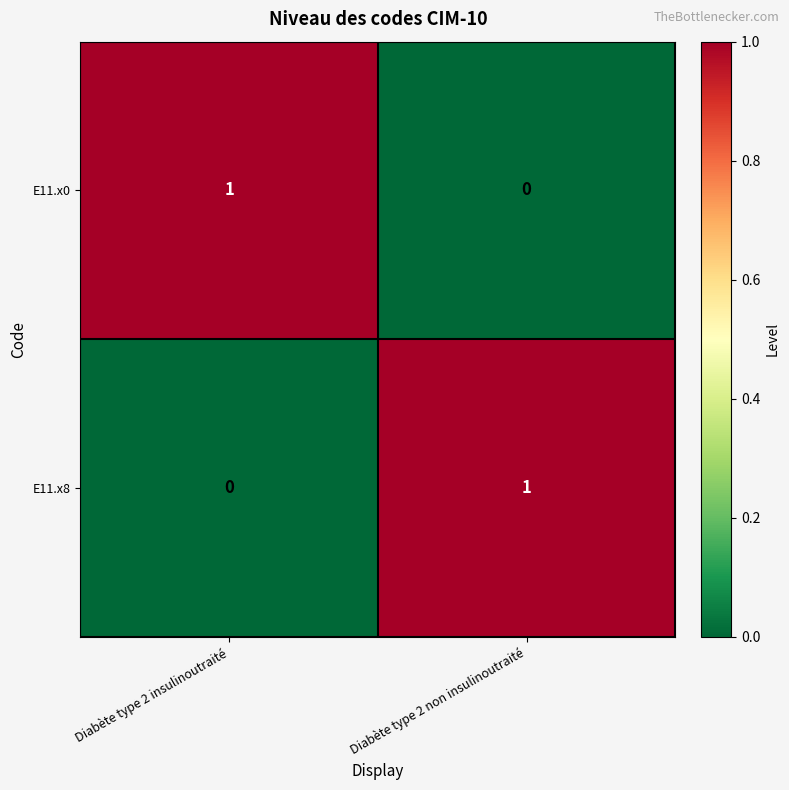

Where is E11.x0 nearest to the value 0?

Diabète type 2 non insulinoutraité